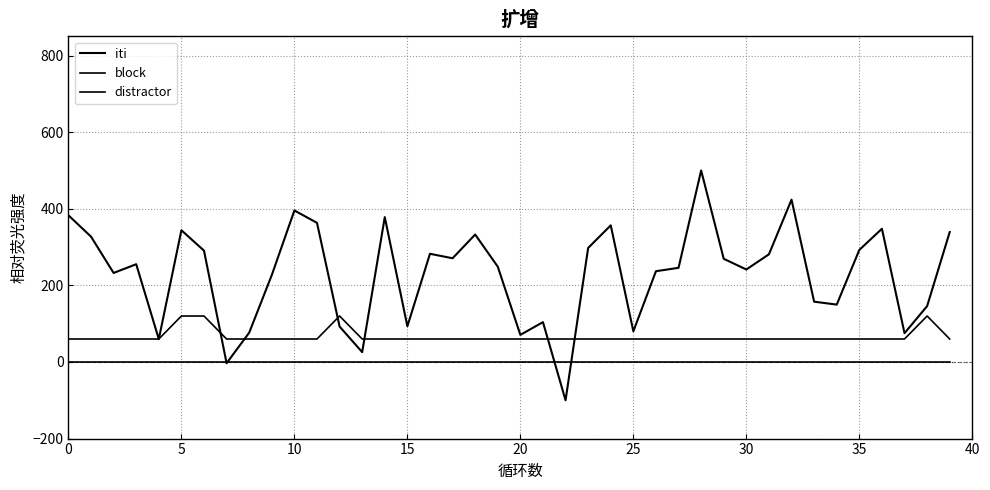

What is the maximum value for iti?

500.0